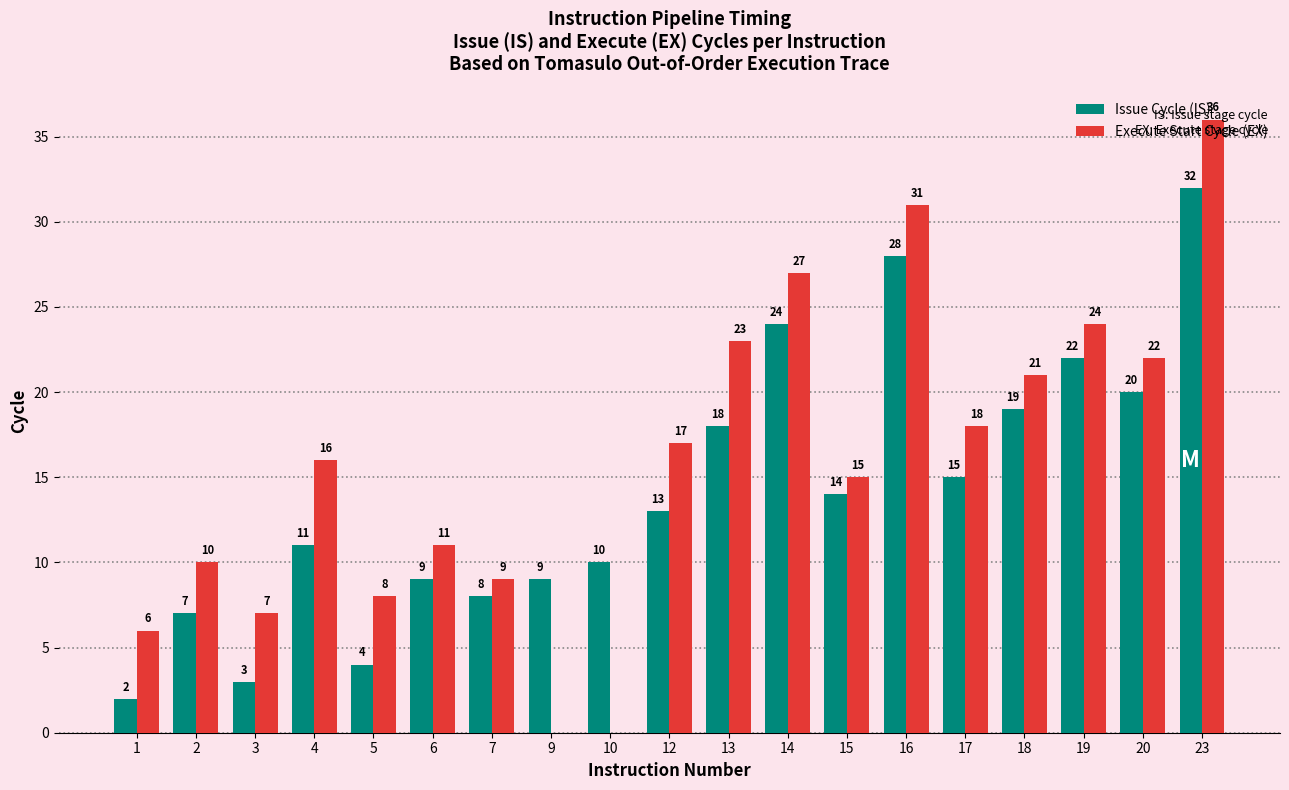

What is the difference between the Execute Start Cycle (EX) values at 9 and 23?

36